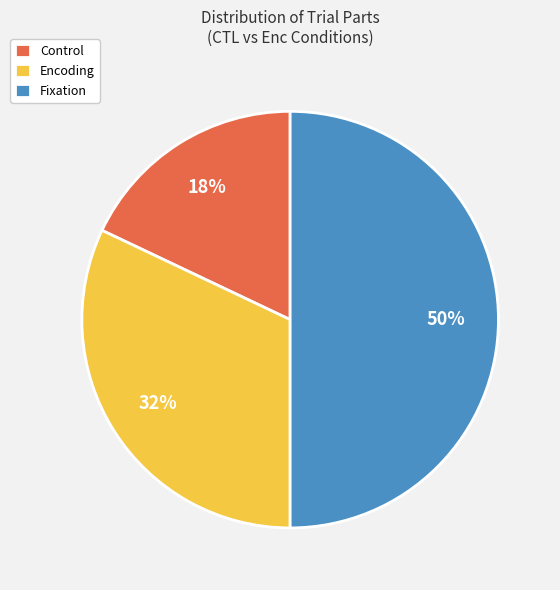

To the nearest percent, what is the combined percentage of Encoding and Fixation?

82%